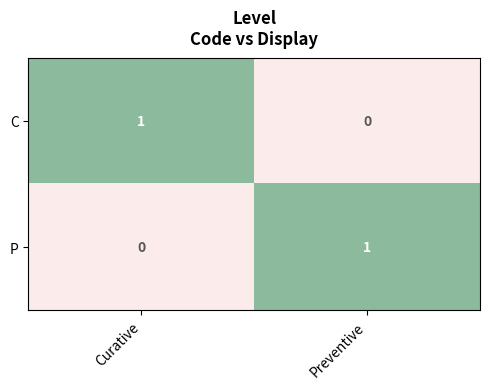

The value of P at Preventive is 0. True or false?

False